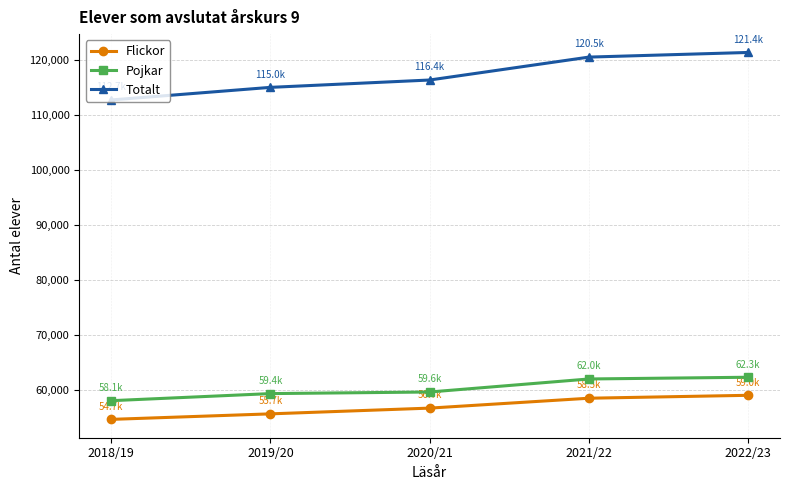

At which category does the chart reach its minimum across all series?

2018/19